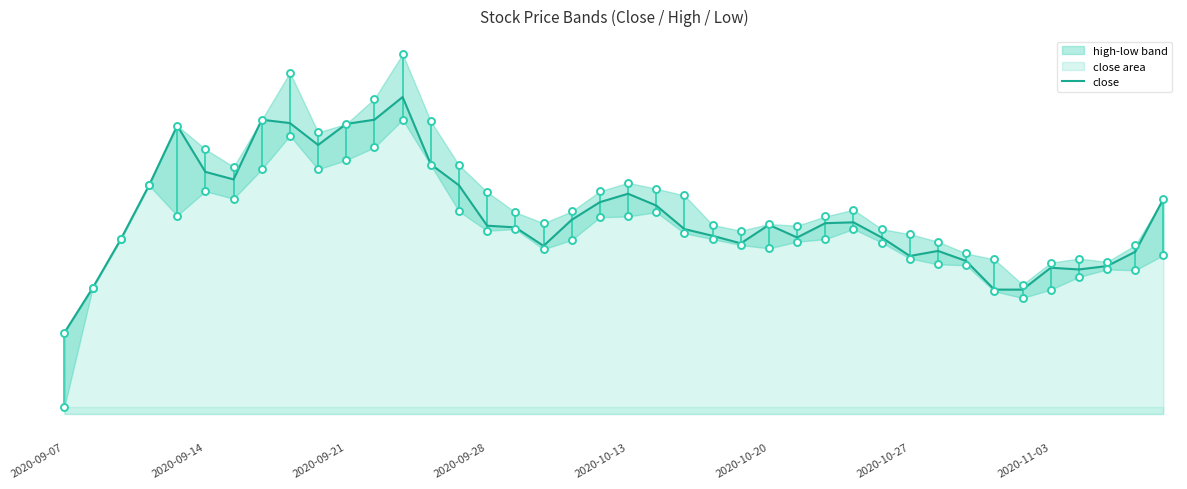

Rank the categories by value from lowest to highest.

2020-09-07, 33, 34, 2020-09-14, 36, 35, 37, 32, 30, 38, 31, 17, 24, 2020-09-21, 26, 29, 23, 22, 16, 15, 25, 27, 28, 18, 21, 19, 39, 20, 2020-09-28, 14, 2020-10-27, 2020-10-20, 13, 9, 2020-10-13, 10, 8, 2020-11-03, 11, 12